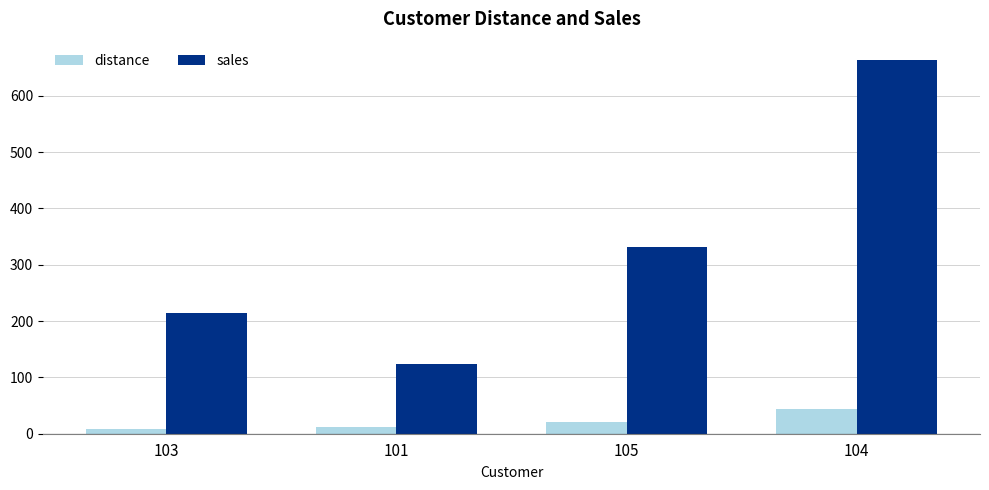

How many data points does each series have?

4